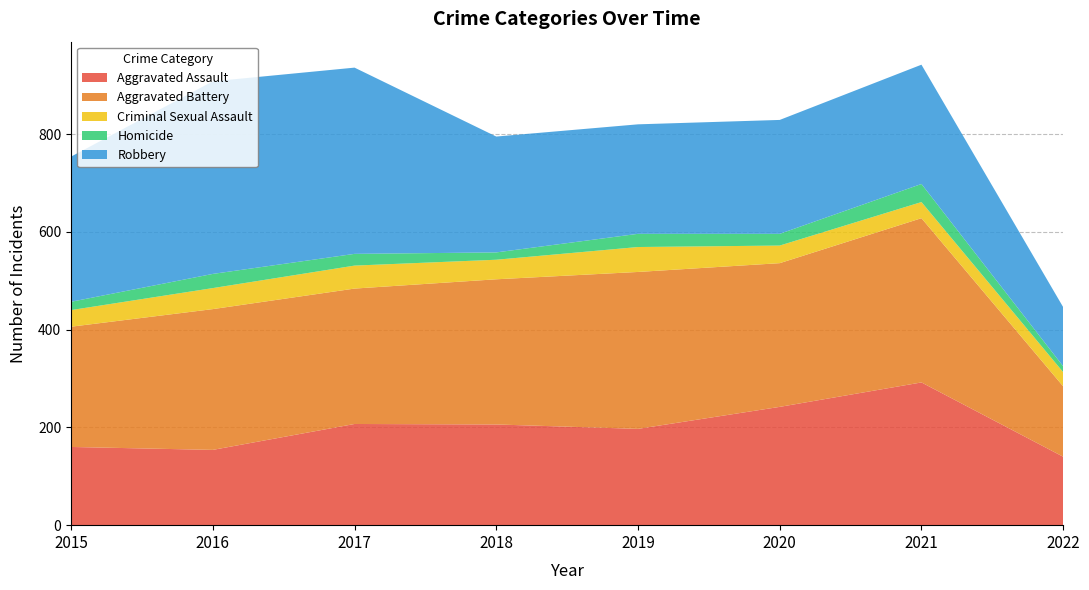

Reading right to left, transcribe all the data shown in this chart.

Aggravated Assault: 140	292	242	197	206	207	154	160
Aggravated Battery: 144	336	294	321	297	277	288	246
Criminal Sexual Assault: 29	33	36	51	40	47	43	34
Homicide: 12	37	24	27	15	24	29	17
Robbery: 121	244	233	224	237	381	394	297